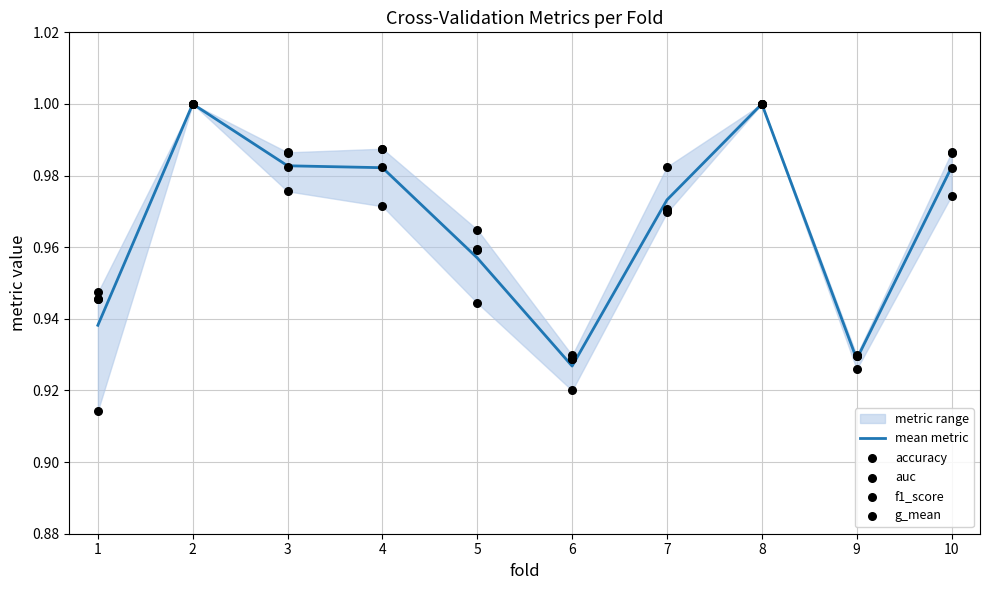

Which series reaches the maximum Y coordinate?

mean metric